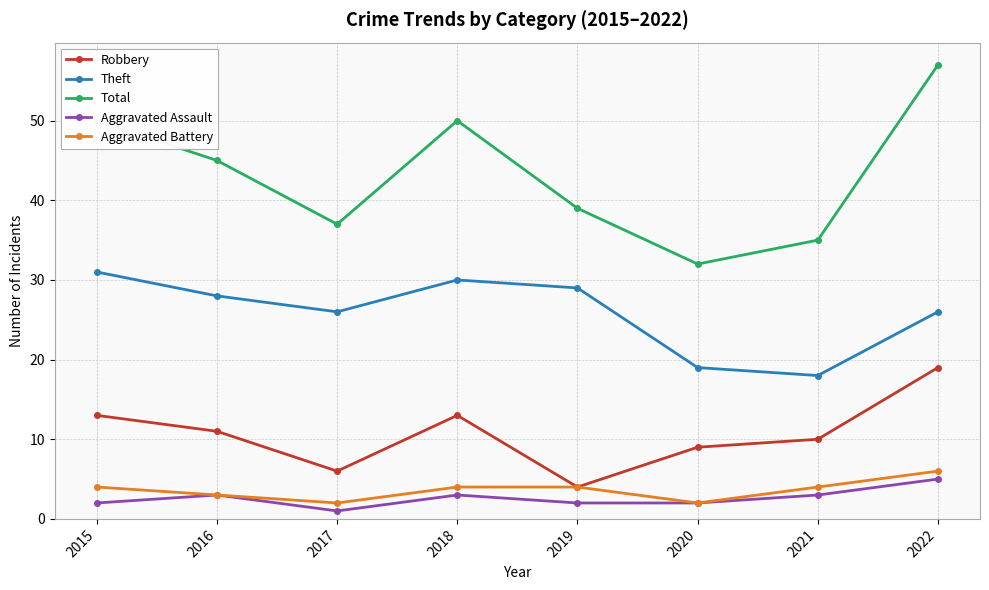

List the series in order of their peak value, lowest first.

Aggravated Assault, Aggravated Battery, Robbery, Theft, Total